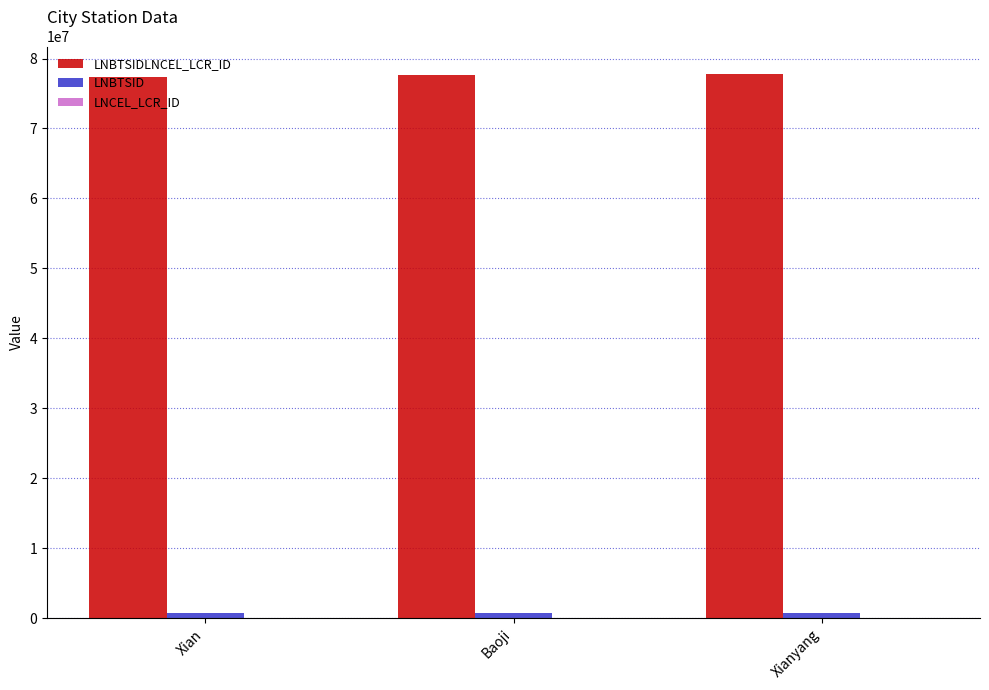

How many groups of bars are there?

3